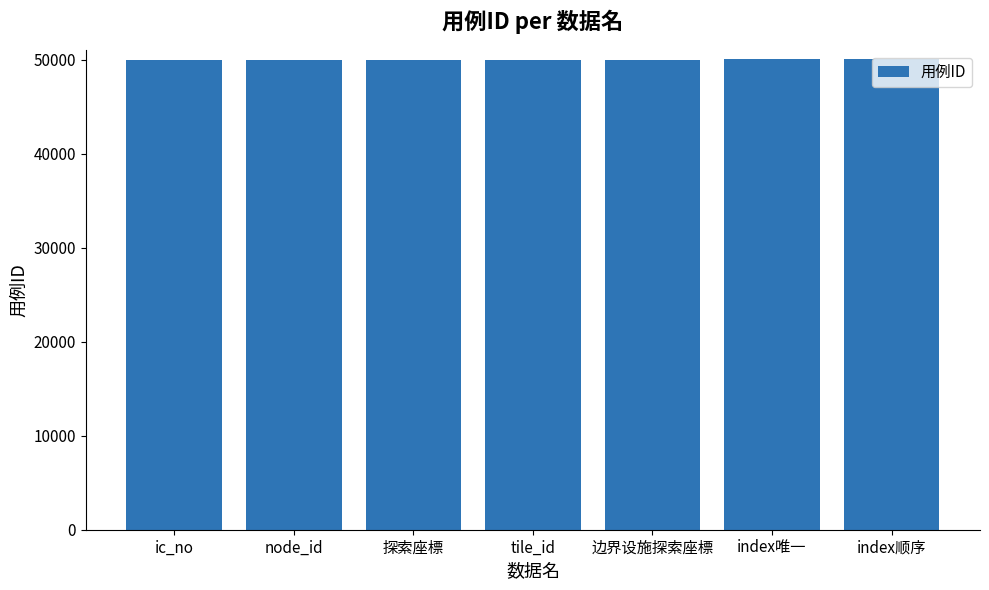

How many bars are there in total?

7